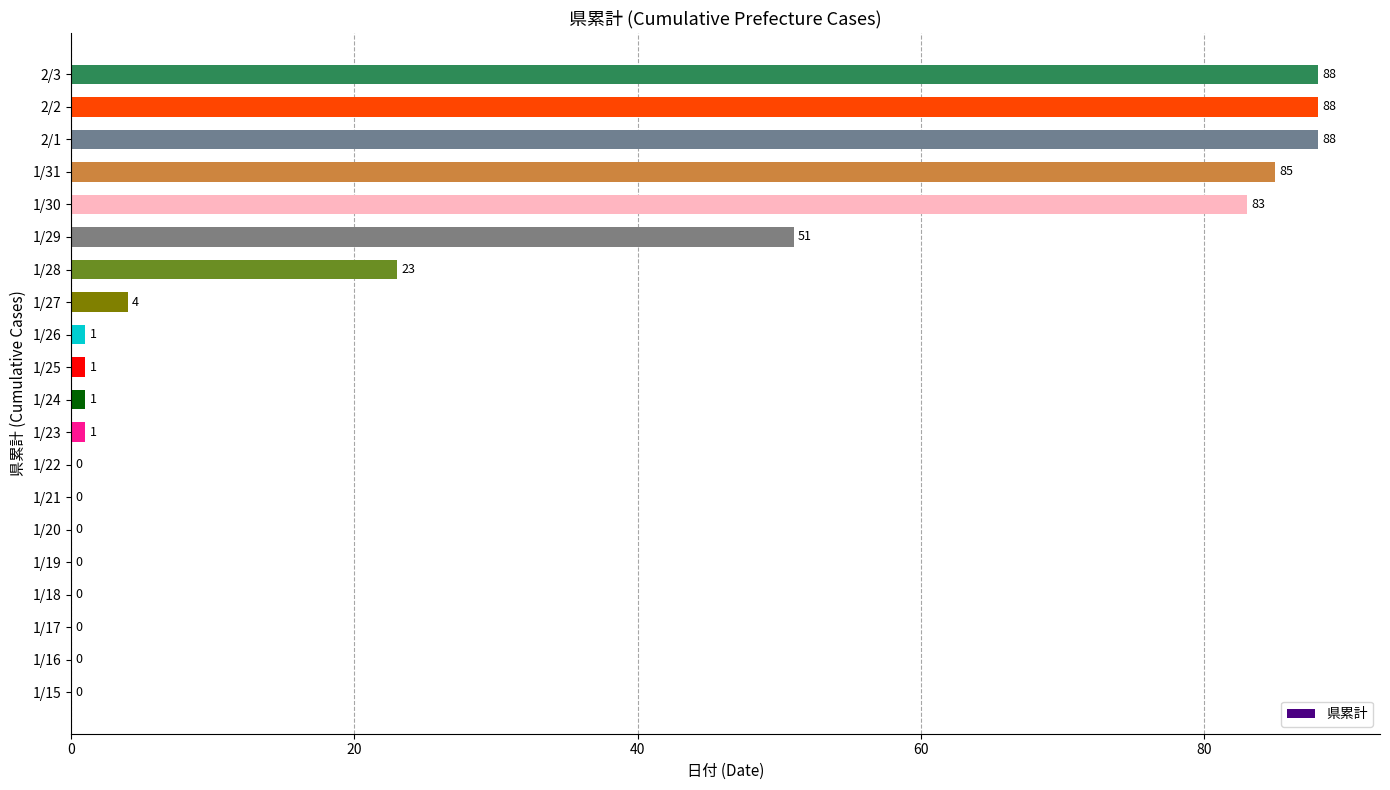

Between 1/15 and 1/30, which is larger?

1/30